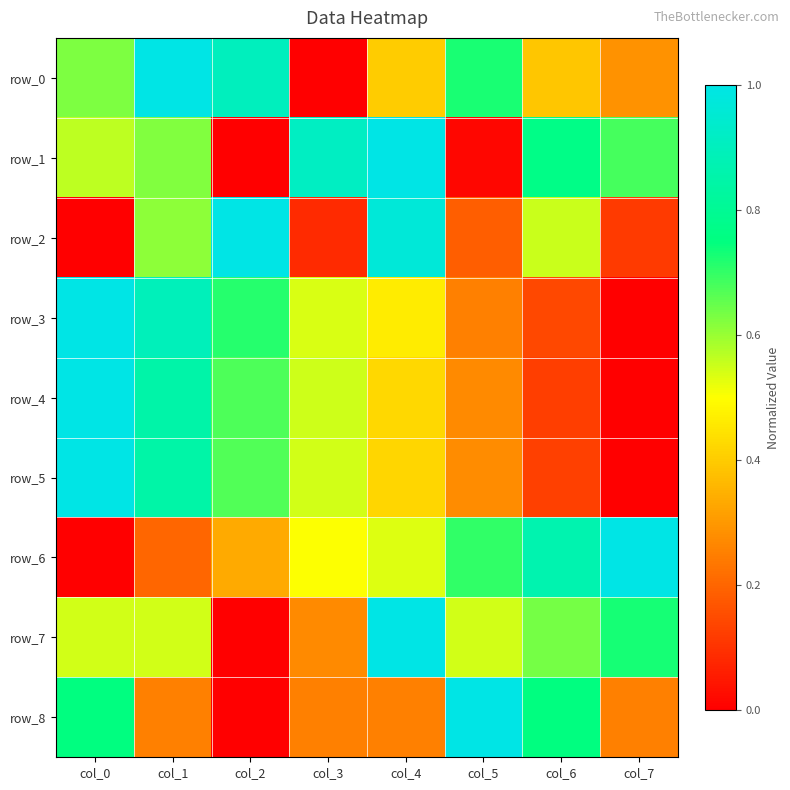

Which series has the widest spread of values?

row_0